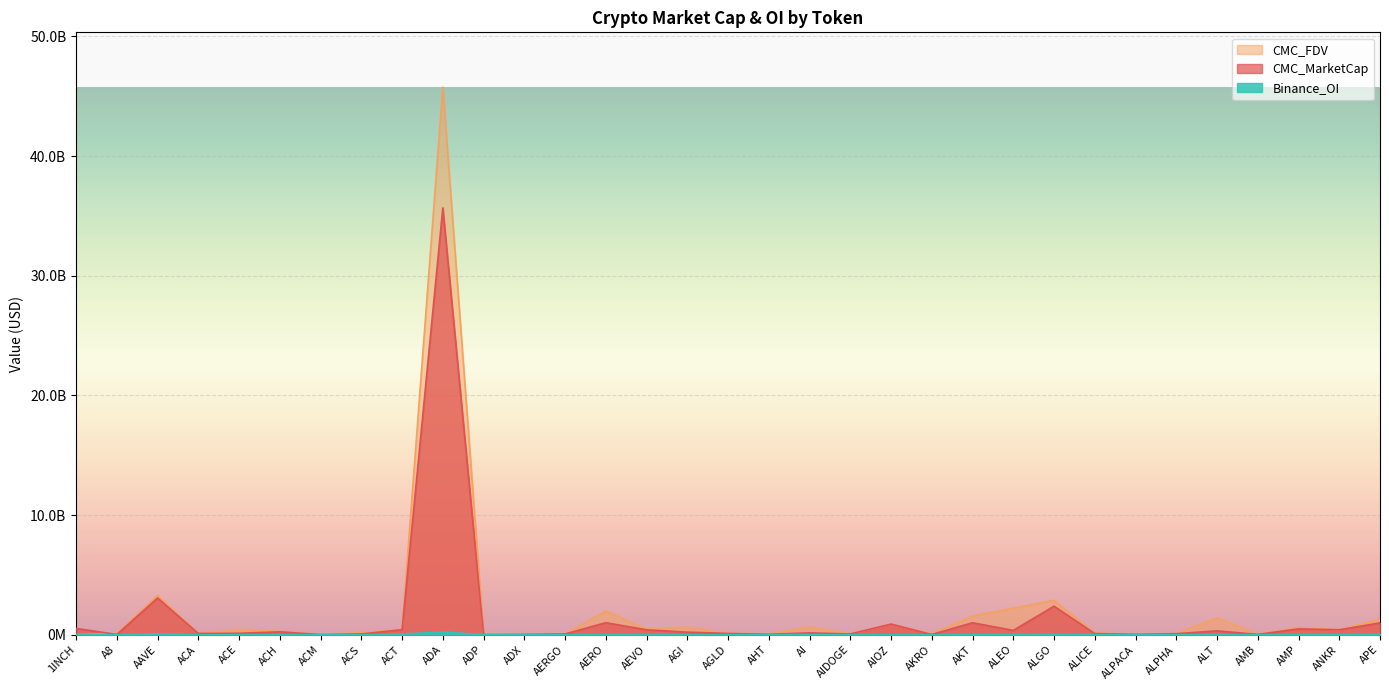

What position from the right is ACA?

30